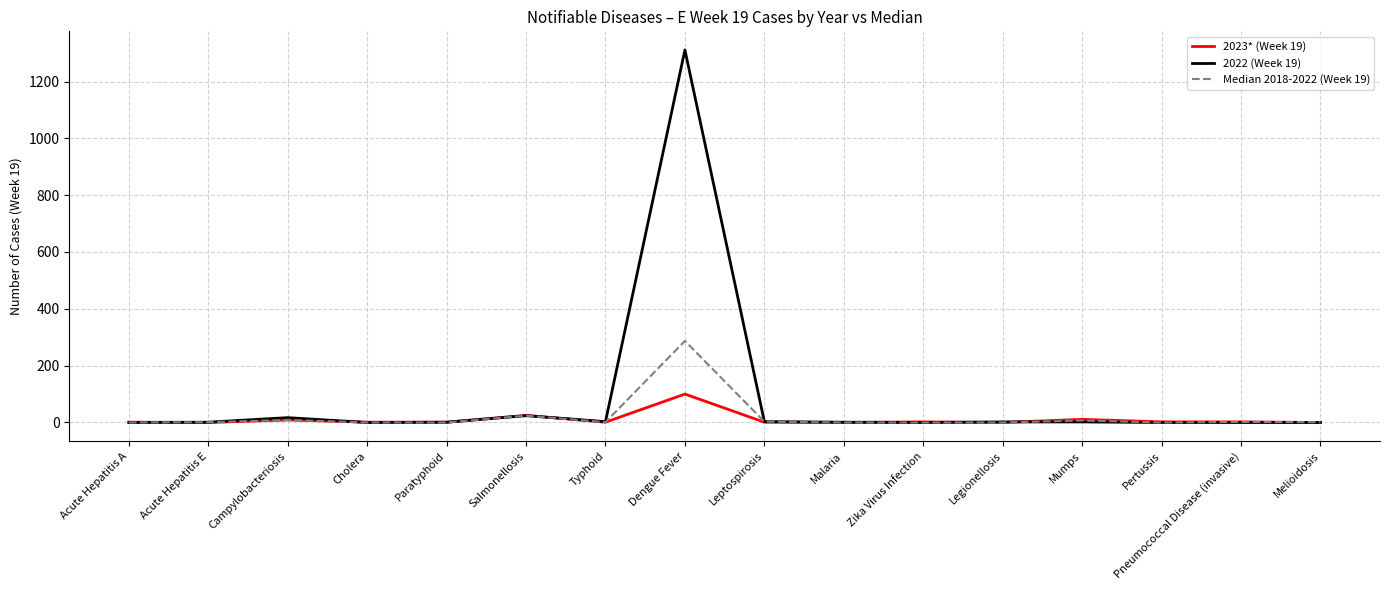

At which label does 2023* (Week 19) reach its peak?

Dengue Fever